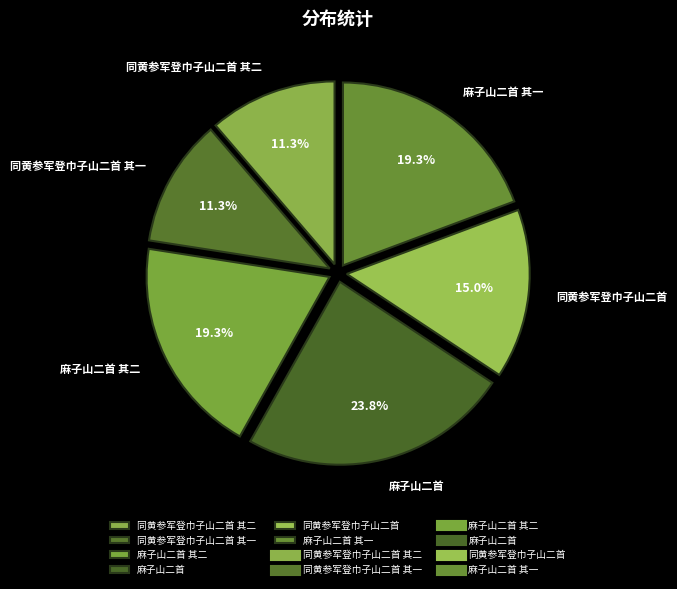

To the nearest percent, what is the difference between the 同黄参军登巾子山二首 其二 and 同黄参军登巾子山二首 slice percentages?

4%